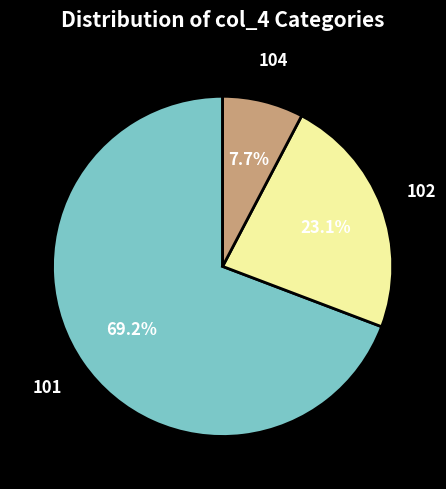

Is there any slice that represents more than half of the pie?

Yes